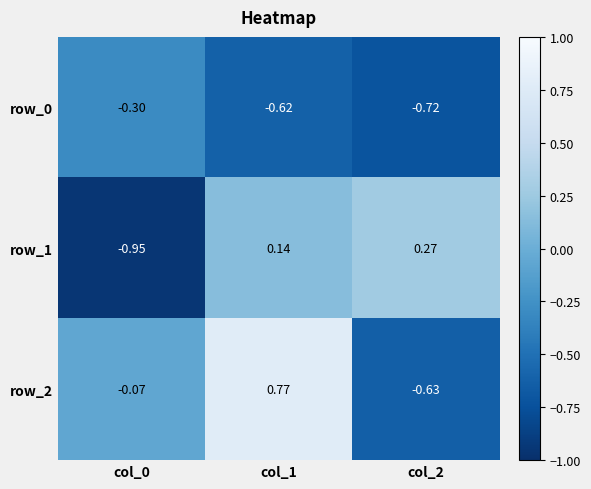

Between col_2 and col_0, which is larger?

col_0